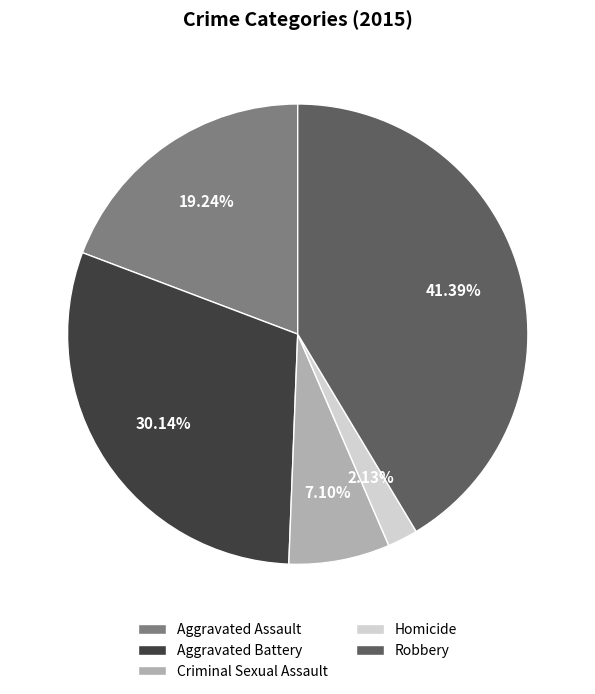

Rank the categories by value from lowest to highest.

Homicide, Criminal Sexual Assault, Aggravated Assault, Aggravated Battery, Robbery